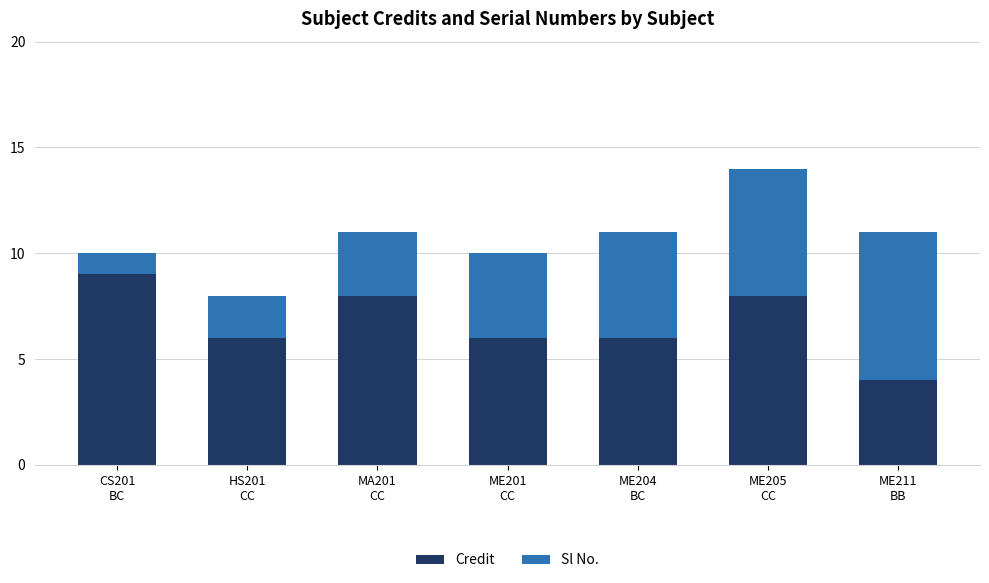

What is the lowest value of the Credit series?

4